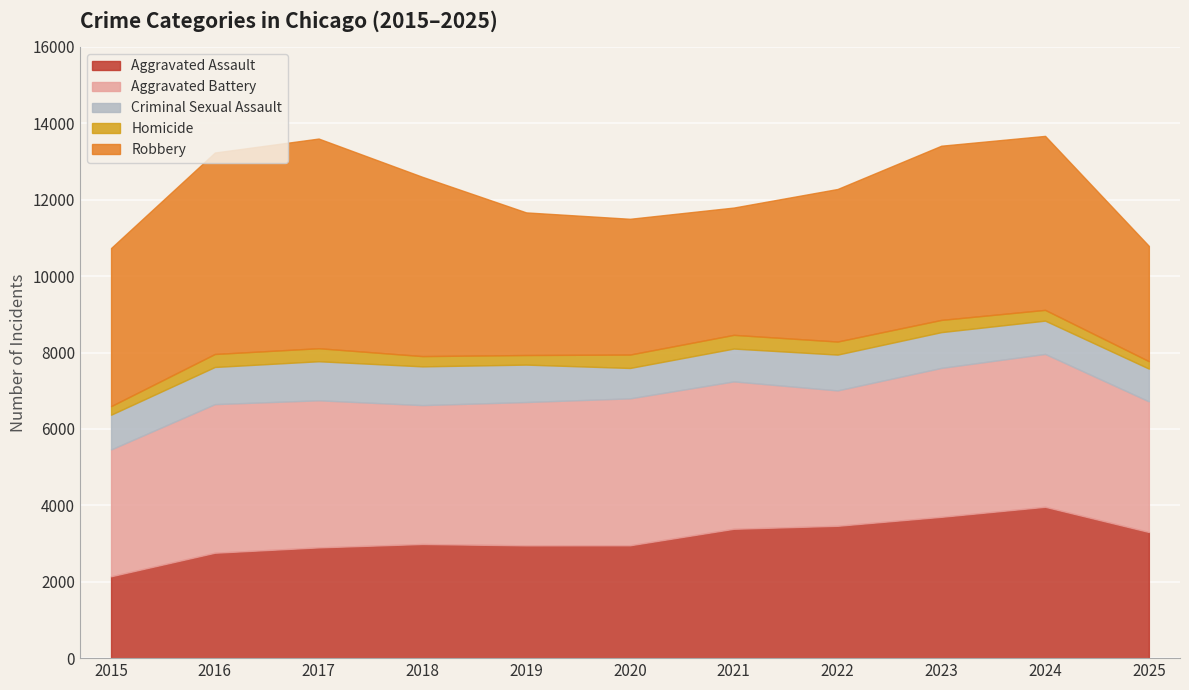

At how many categories does at least one series exceed 1981?

11